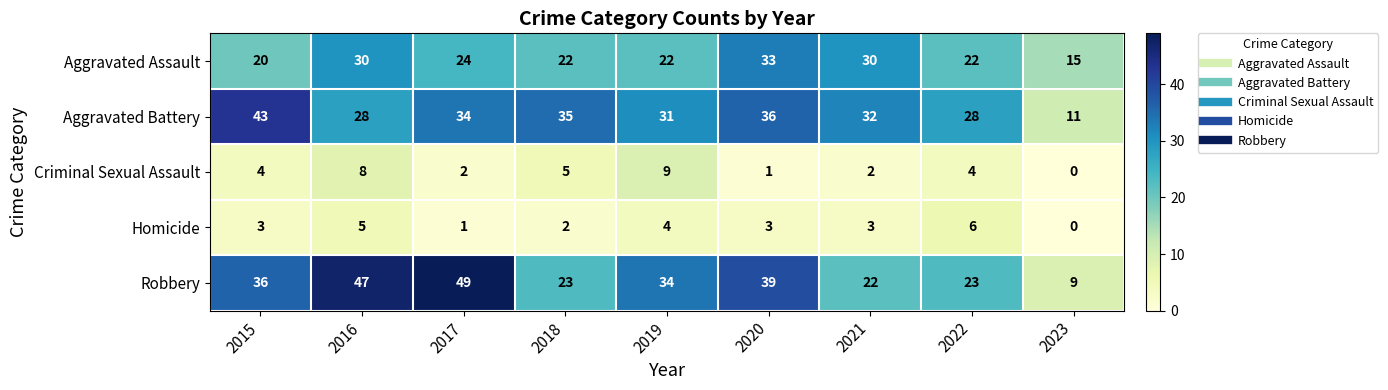

Which series has the largest range (max minus min)?

Robbery